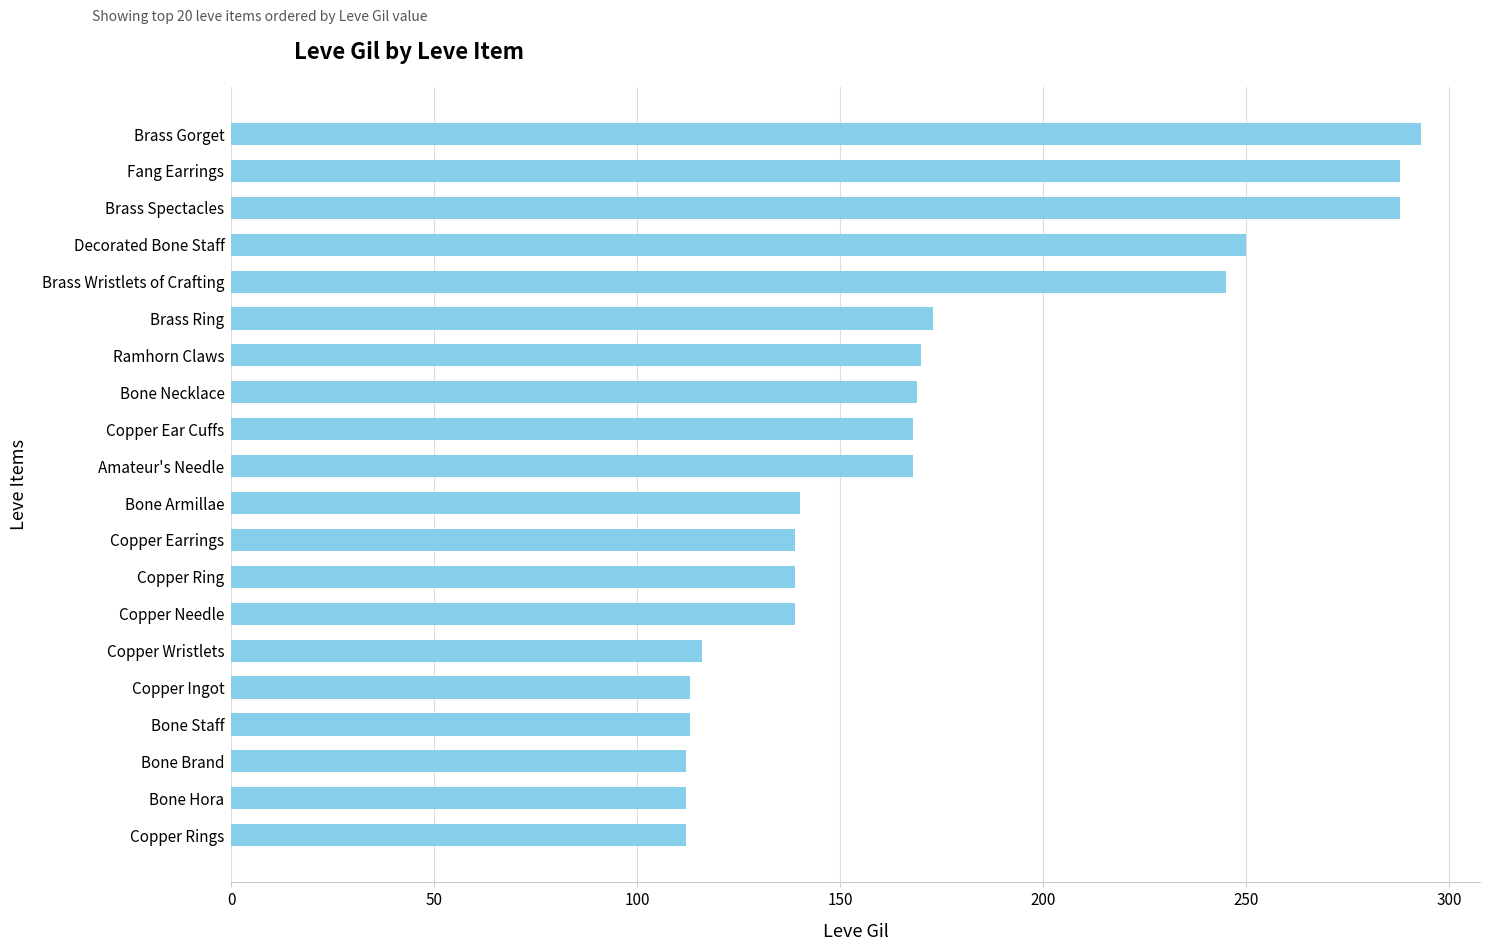

The chart shows a value of 114 at Amateur's Needle. True or false?

False